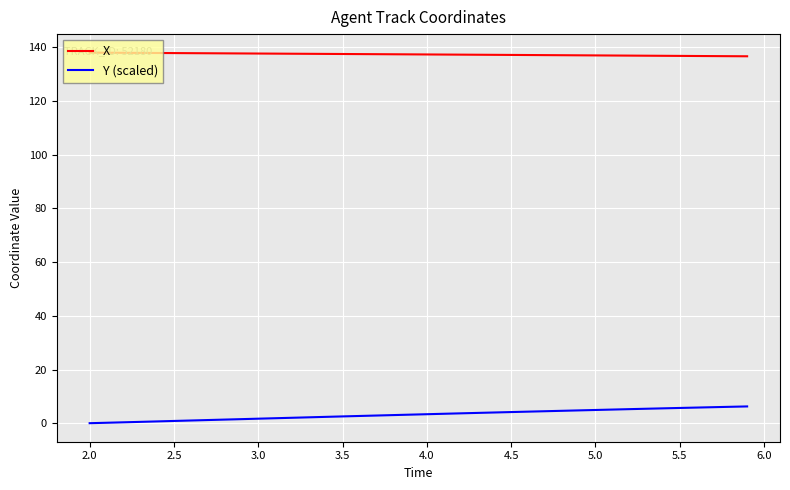

What is the greatest value displayed?

138.0